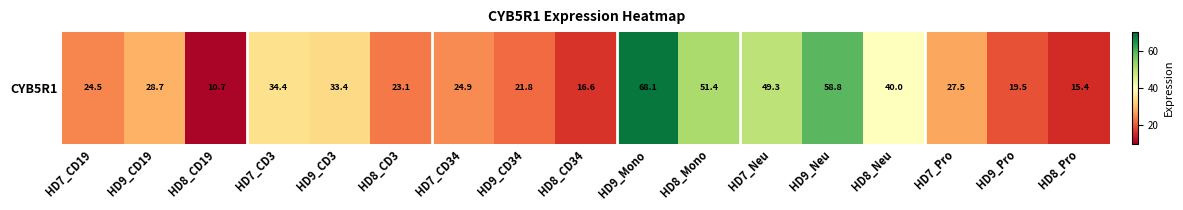

Reading right to left, transcribe all the data shown in this chart.

15.4	19.5	27.5	40.0	58.8	49.3	51.4	68.1	16.6	21.8	24.9	23.1	33.4	34.4	10.7	28.7	24.5